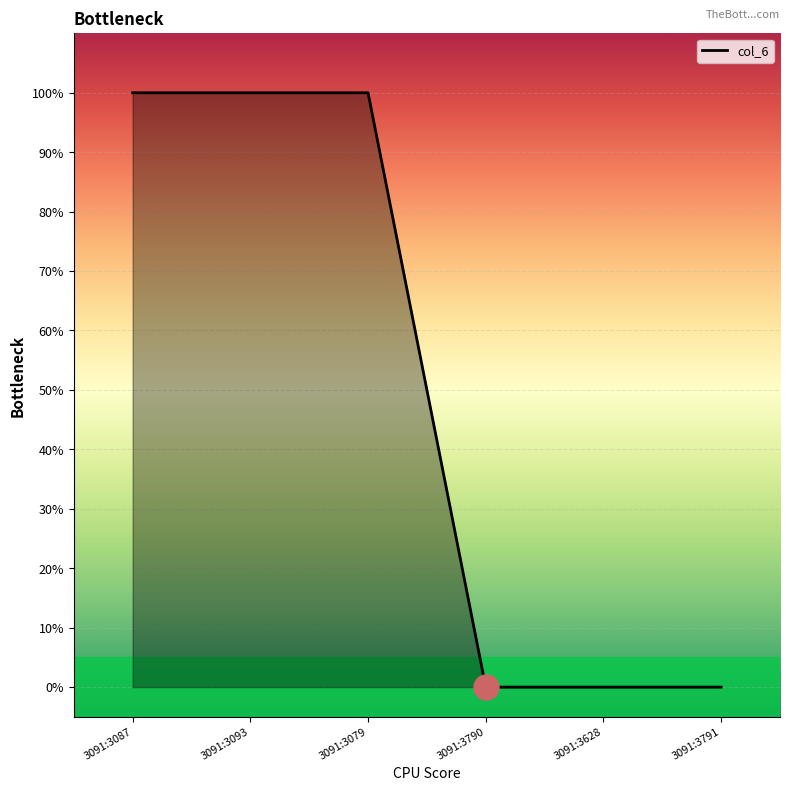

Reading left to right, transcribe all the data shown in this chart.

1	1	1	0	0	0